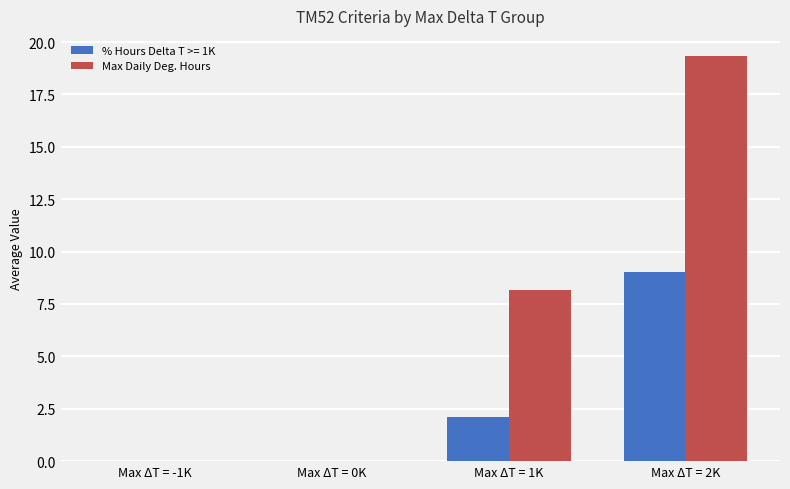

Is it true that Max Daily Deg. Hours equals 5.0 at Max ΔT = 1K?

False